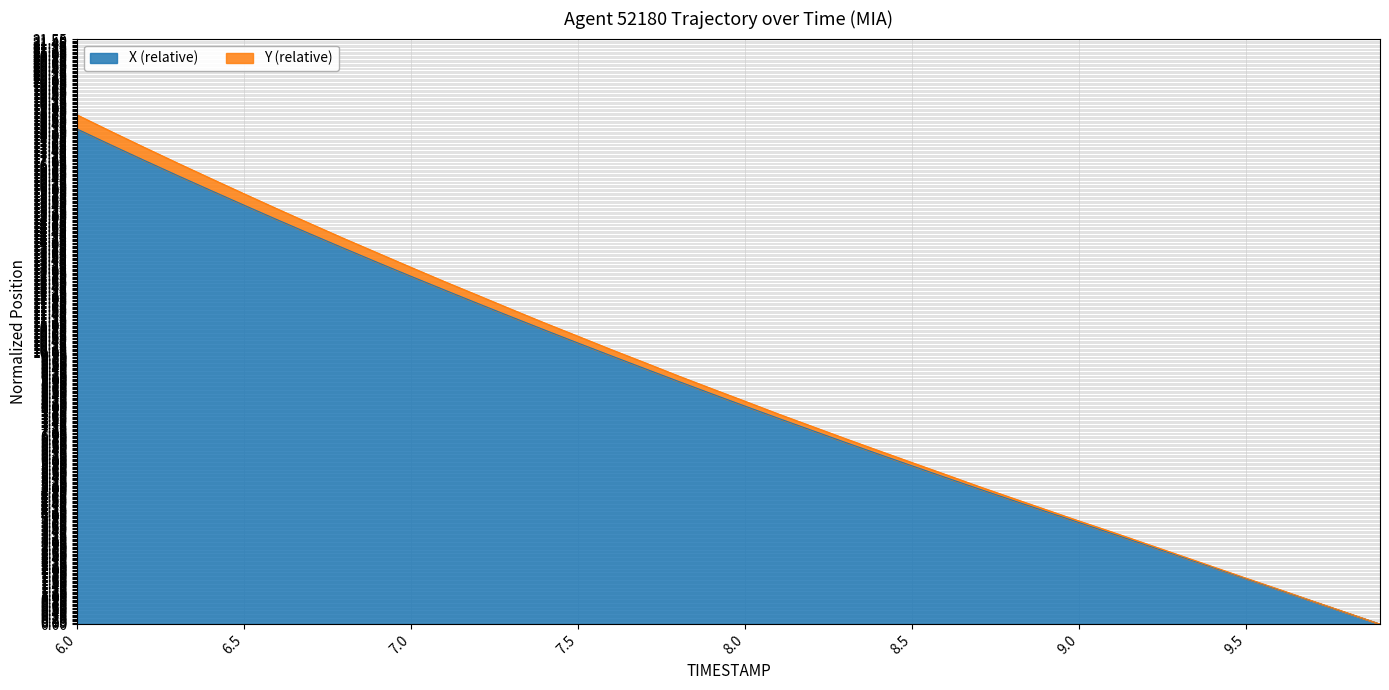

True or false: Y (relative) and X (relative) cross at least once.

False